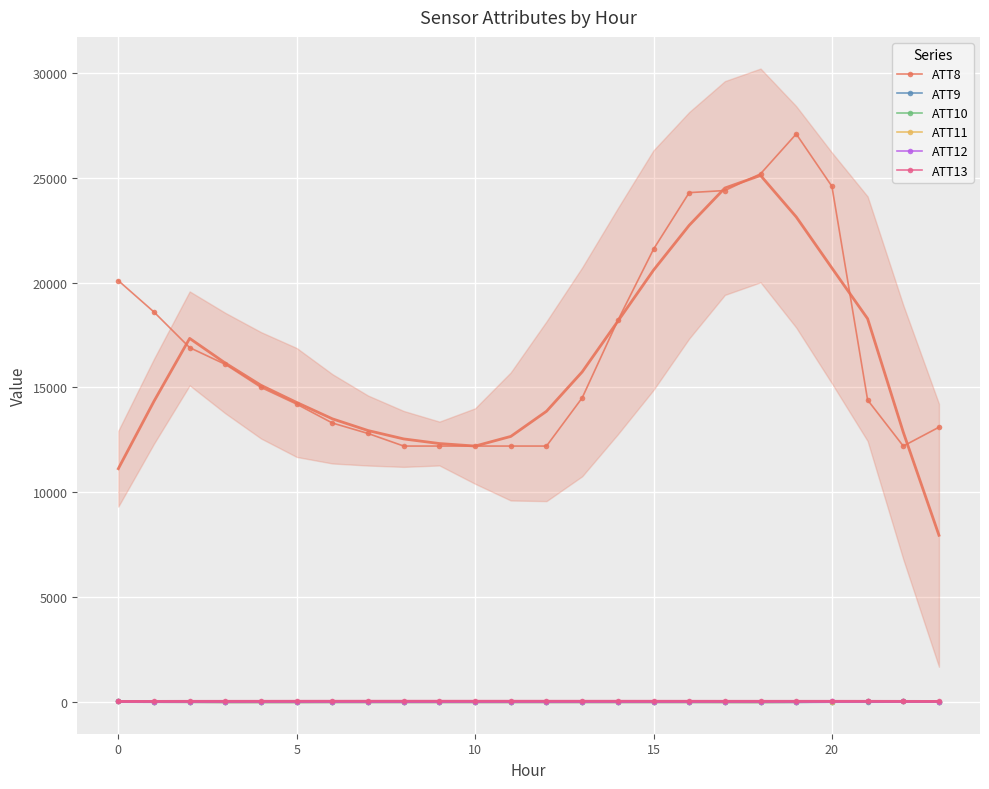

What is the label of the 8th point from the left?

7